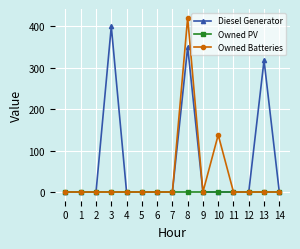

Is this an area chart (filled region under the line)?

No